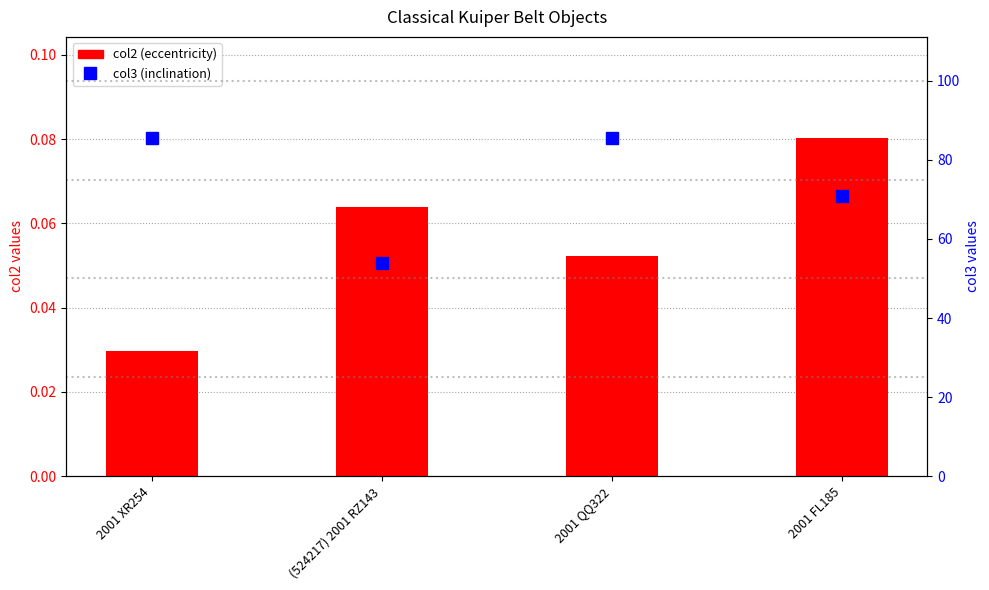

The col2 (eccentricity) series shows 0.0 at 2001 FL185. True or false?

False